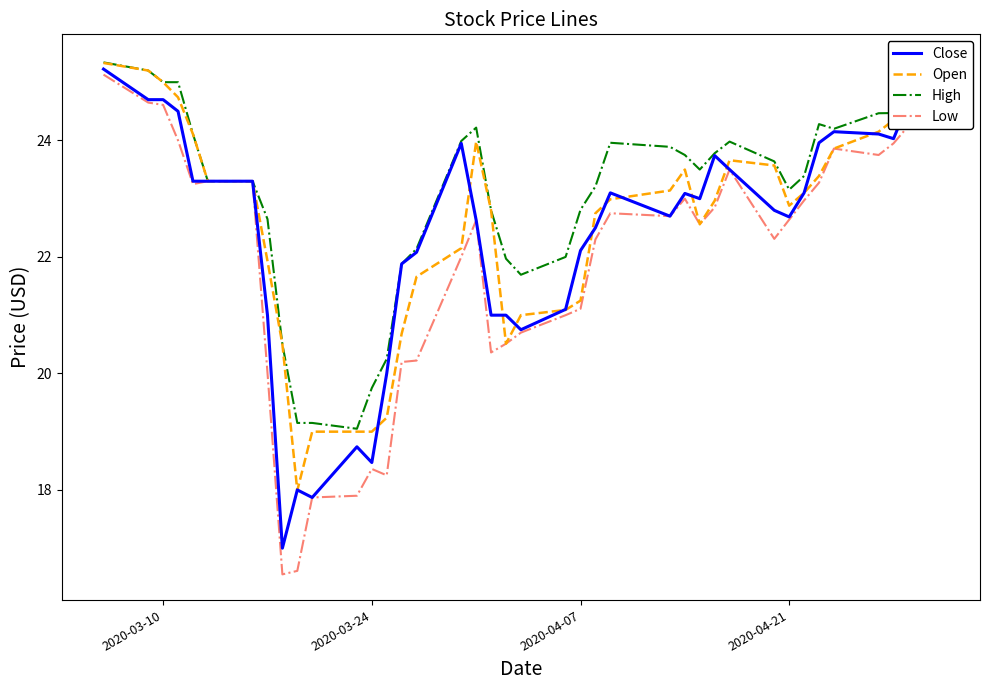

True or false: Low and Open cross at least once.

False